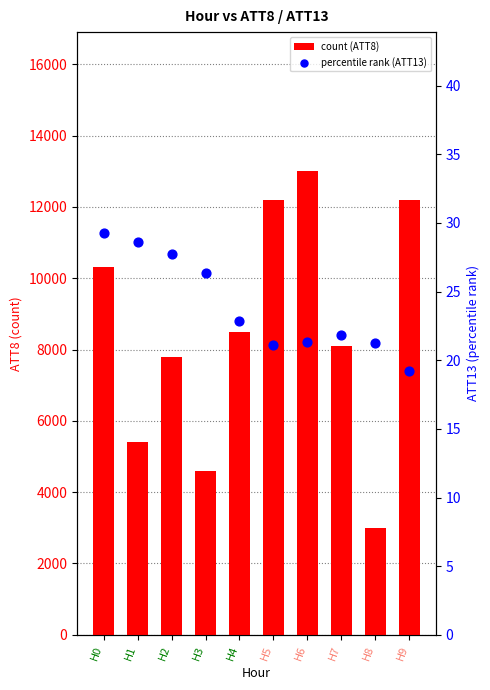

Which series has the largest total across all categories?

ATT8